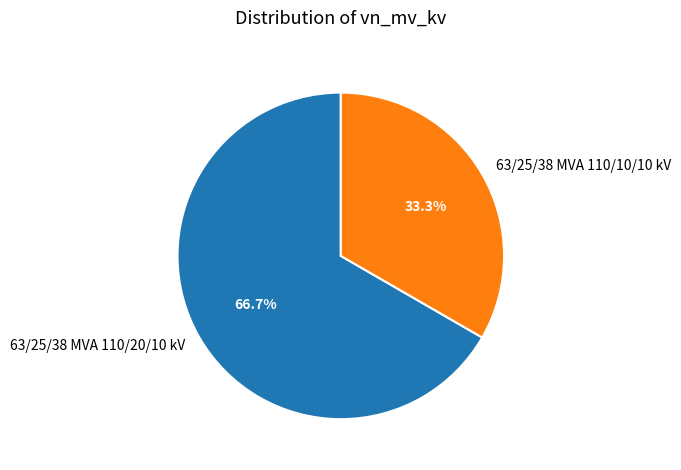

Is it true that 63/25/38 MVA 110/20/10 kV is 67% of the pie?

True